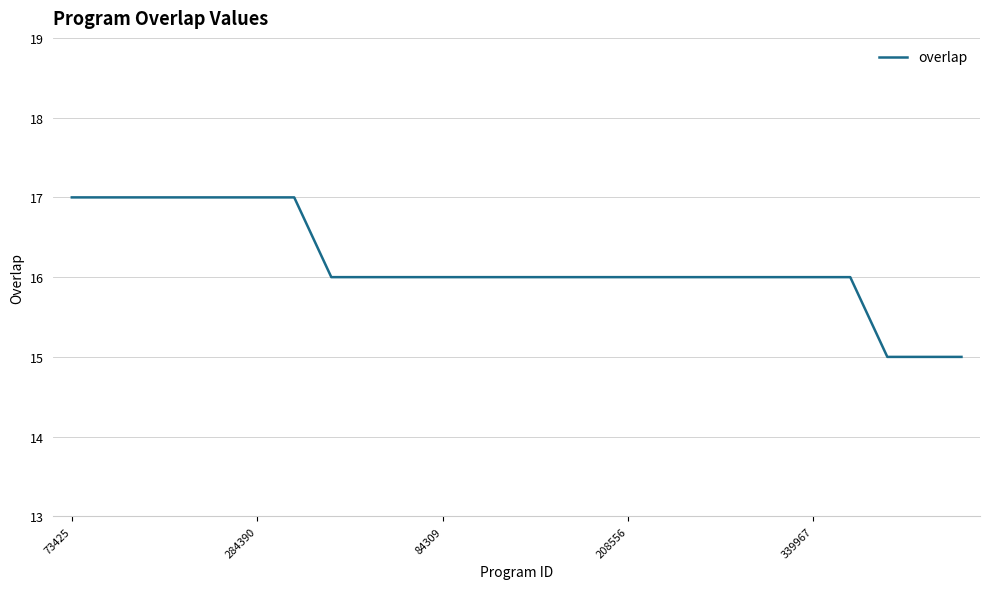

What is the maximum value shown in the chart?

17